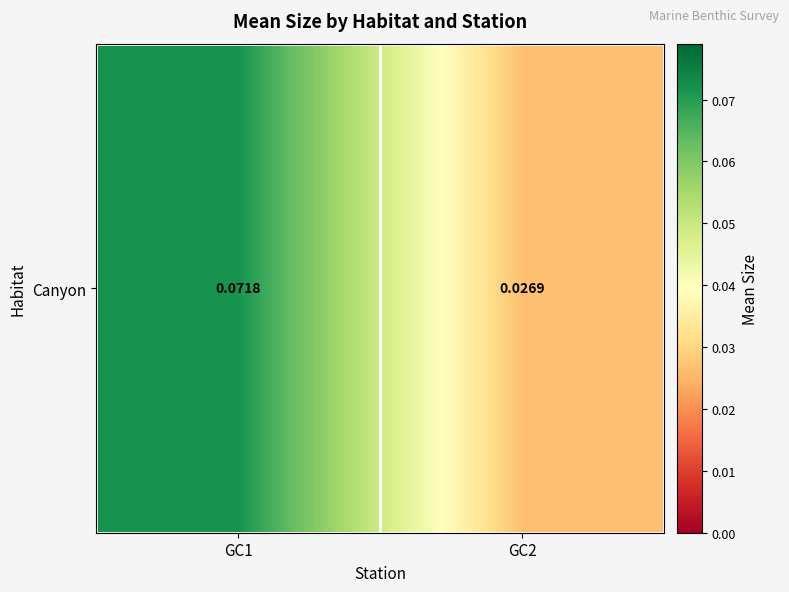

Reading right to left, transcribe all the data shown in this chart.

GC2=0.0	GC1=0.1